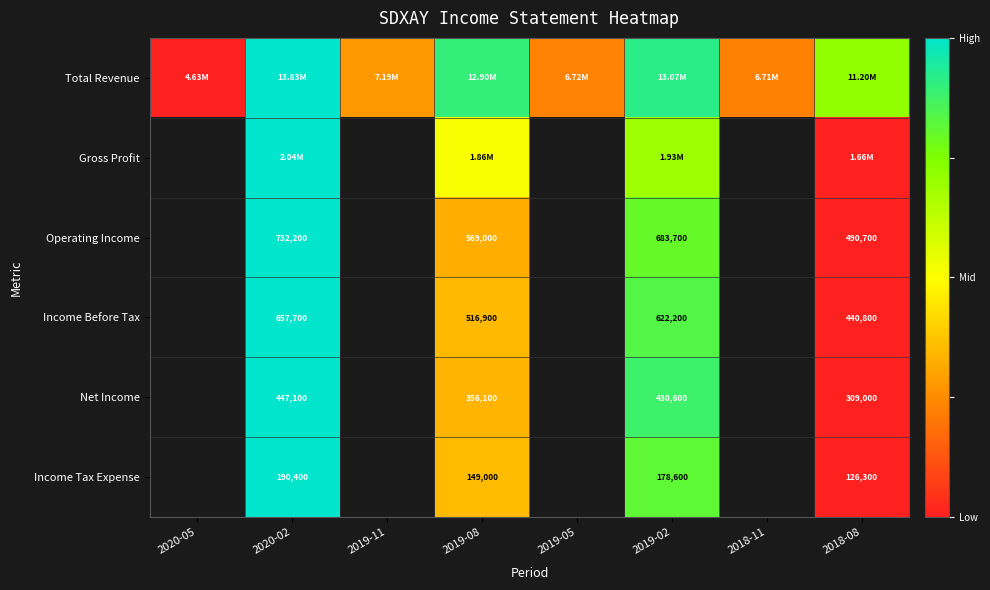

Which has a higher value, 2018-08 or 2018-11?

2018-08